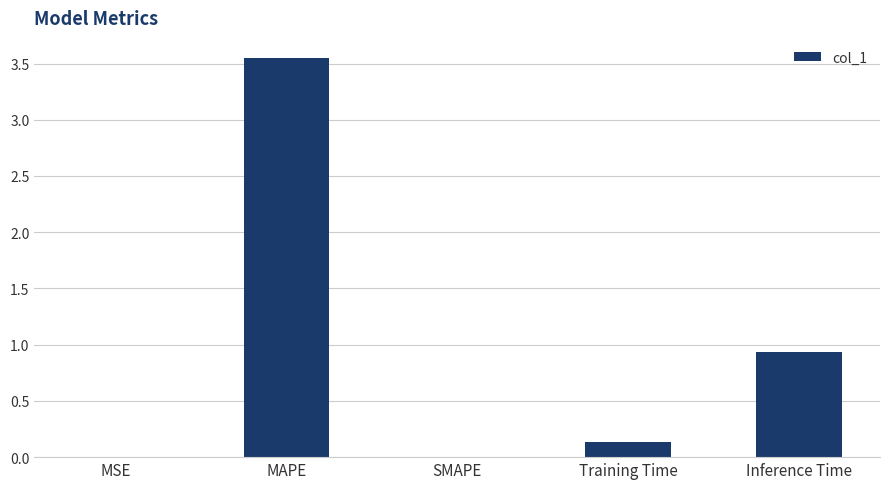

True or false: the data shows 0.9 at Inference Time.

True